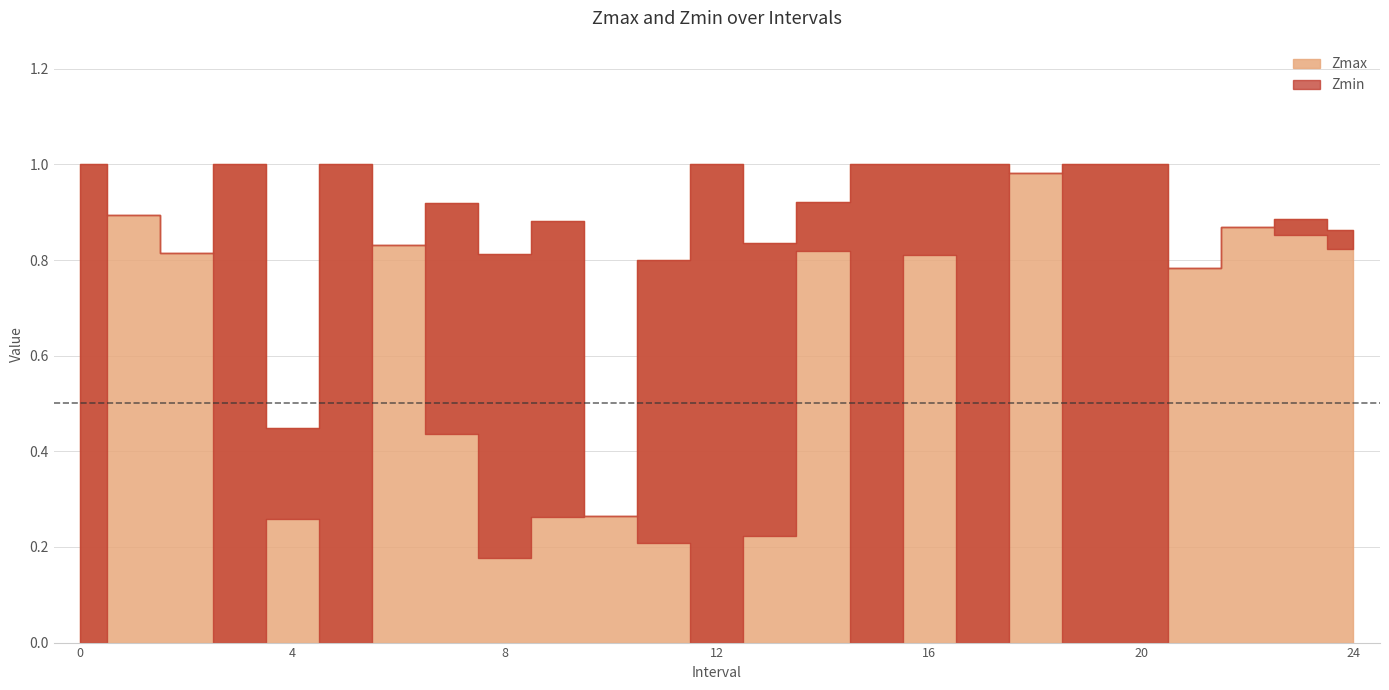

Which series has the widest spread of values?

Zmin